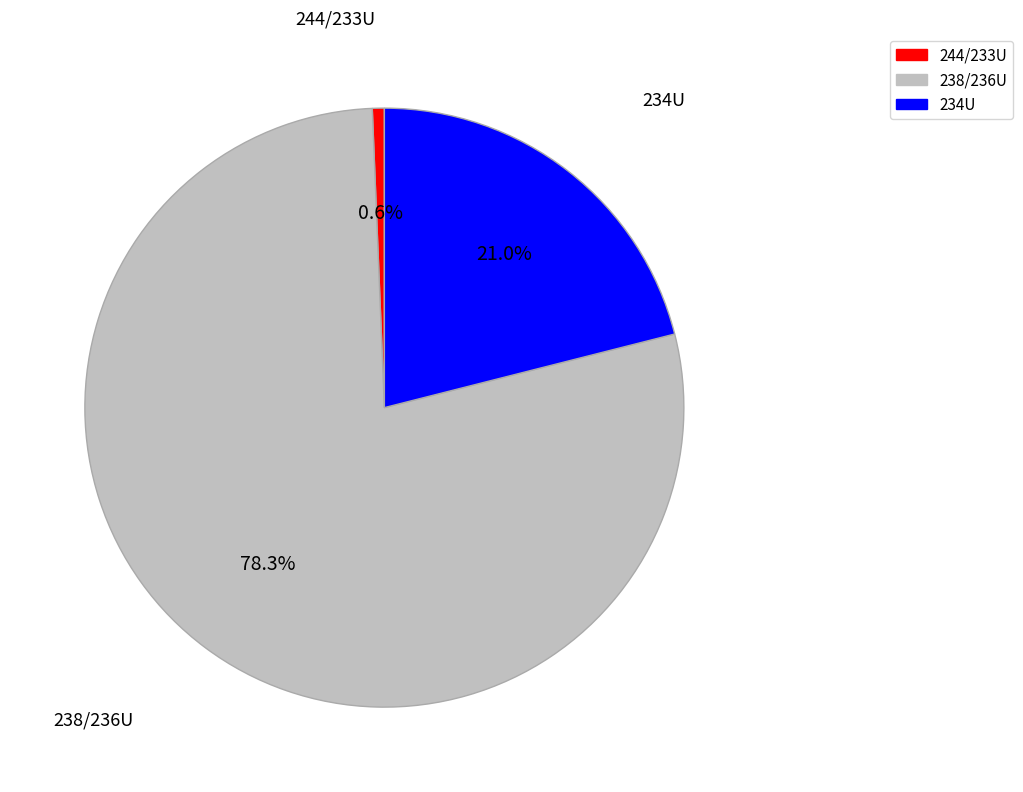

How many segments does this pie chart have?

3